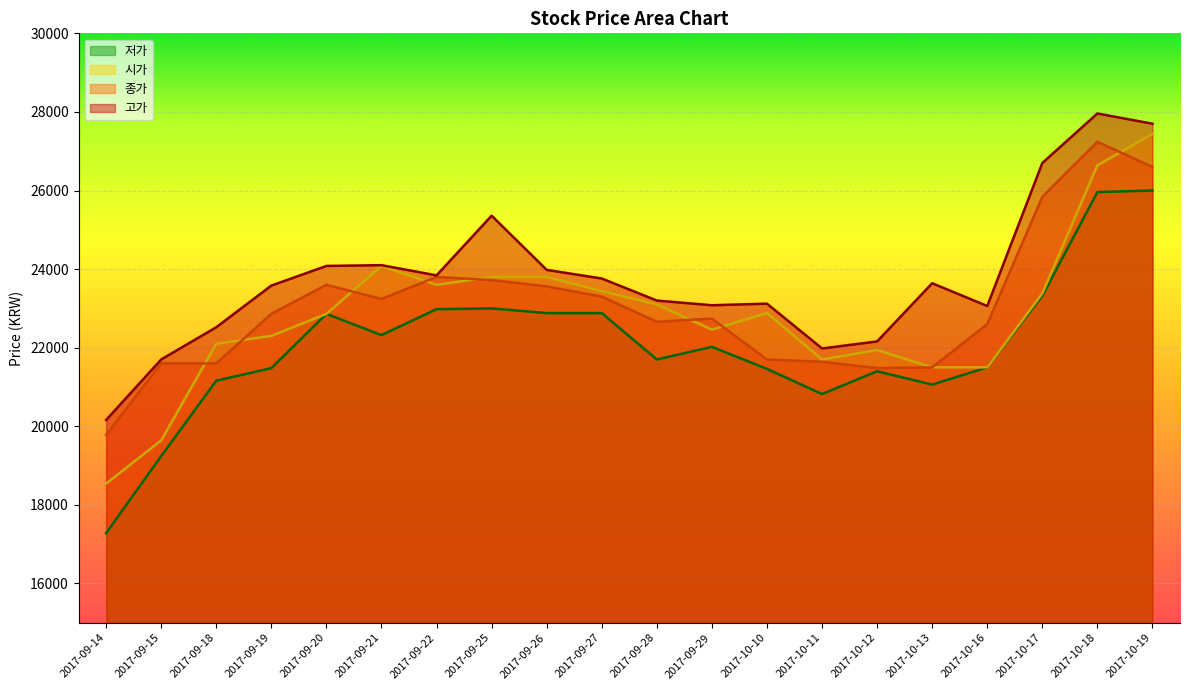

The 종가 series shows 13838 at 2017-09-18. True or false?

False